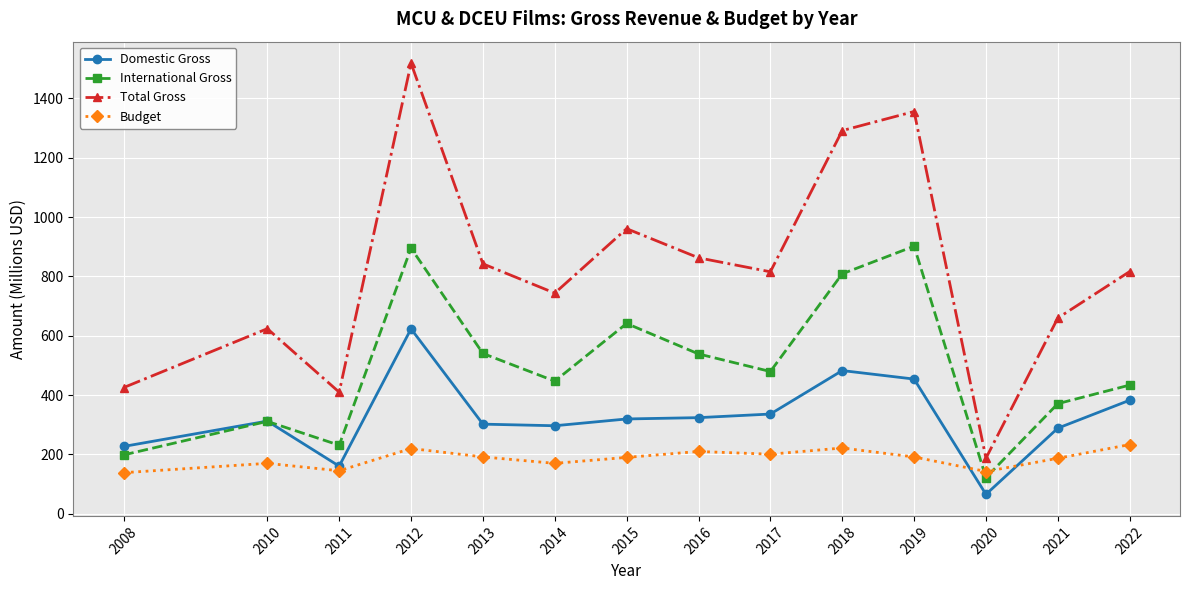

What is the value of the International Gross point at the 13th from the left?

371.2